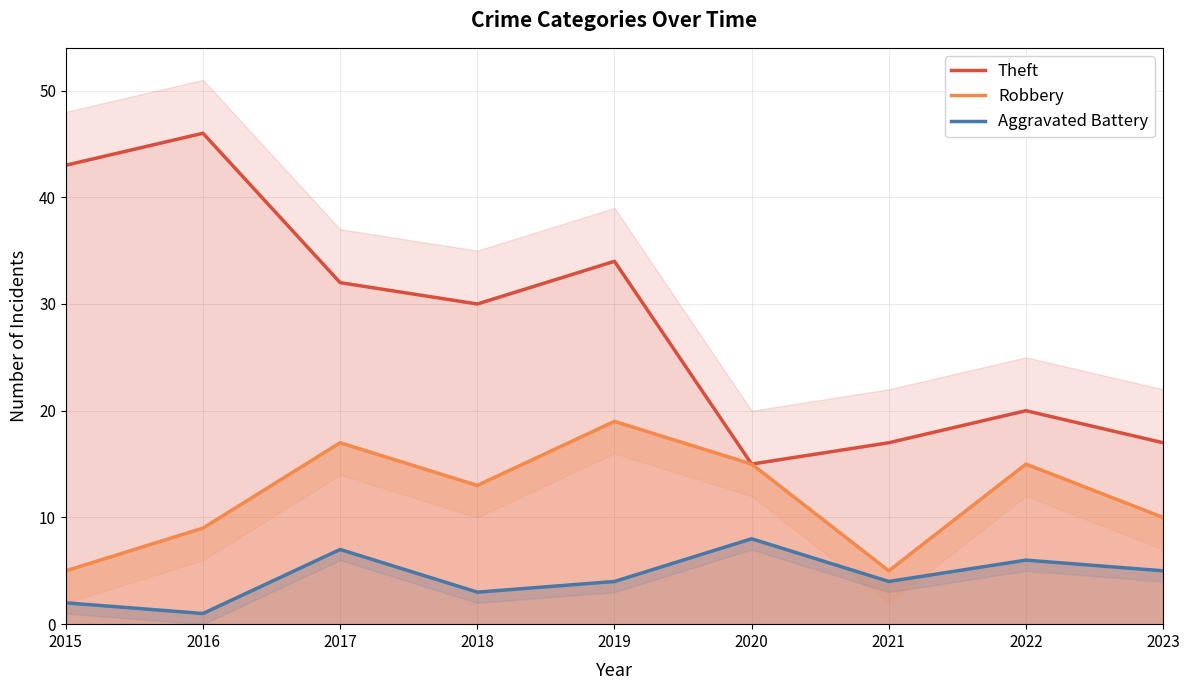

List the series in order of their overall mean, highest first.

Theft, Robbery, Aggravated Battery